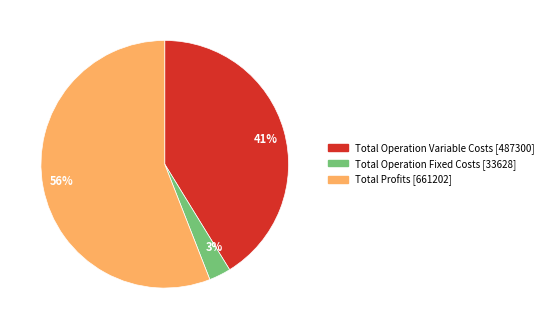

To the nearest percent, what is the average slice percentage?

33%